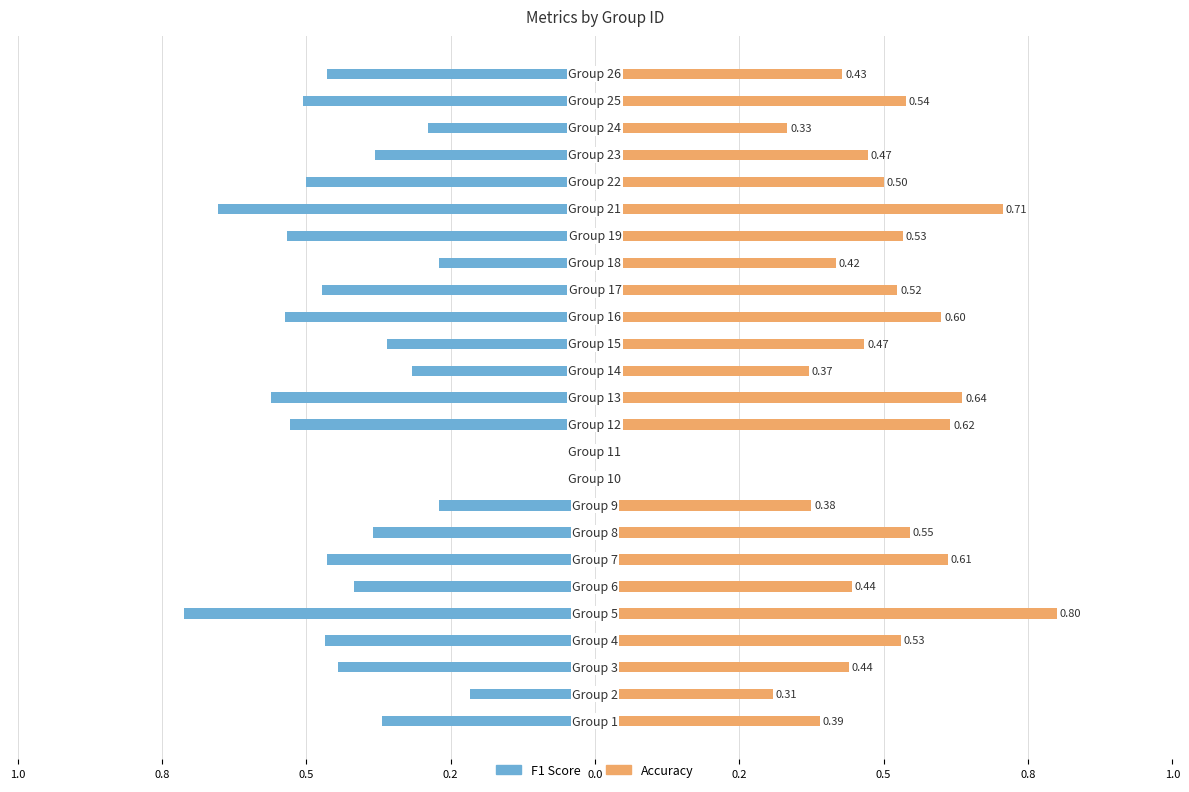

What is the label of the 13th bar from the right?

12